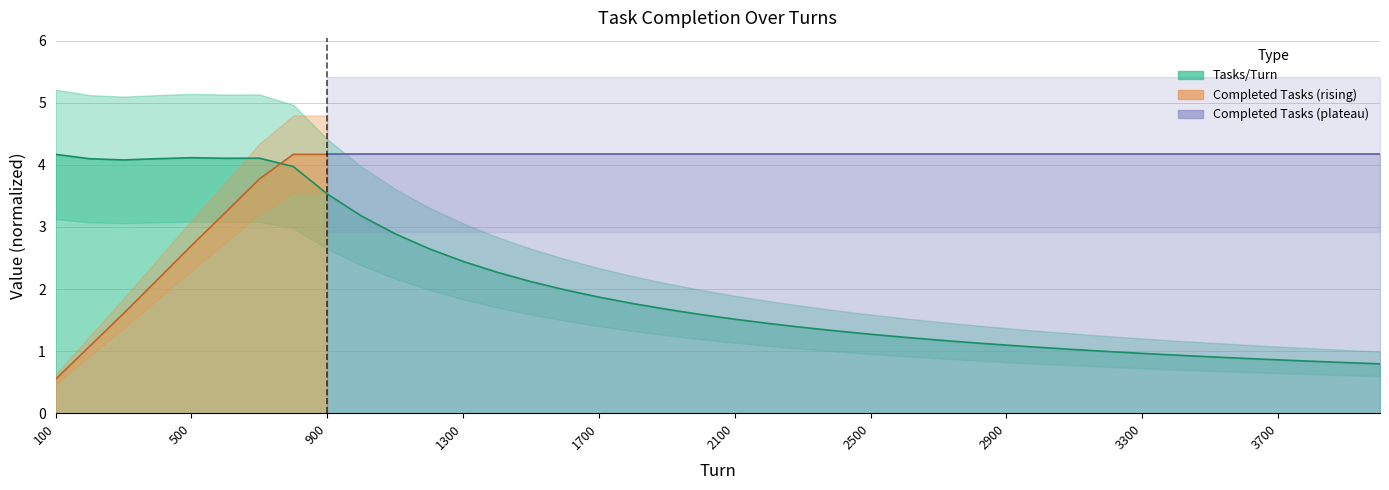

The chart shows a value of 1.3 at 3200. True or false?

False